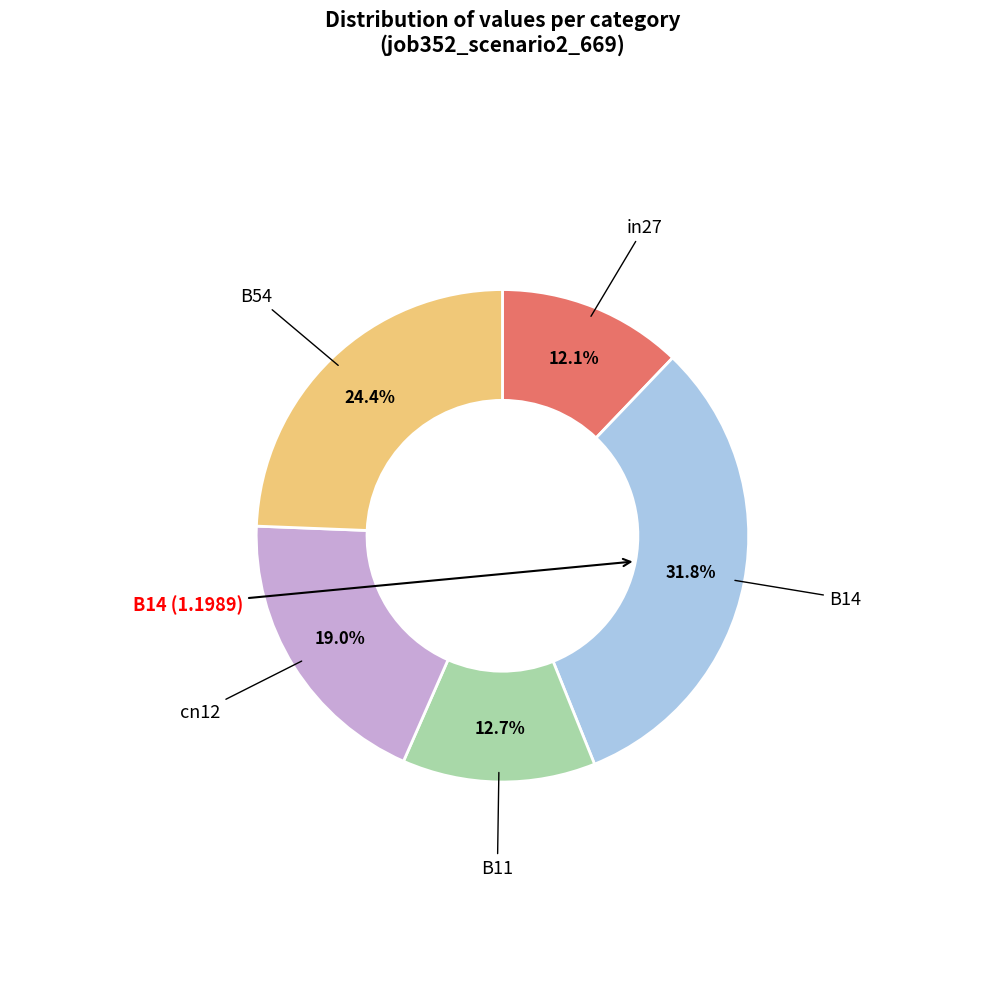

How many slices are in this pie chart?

5